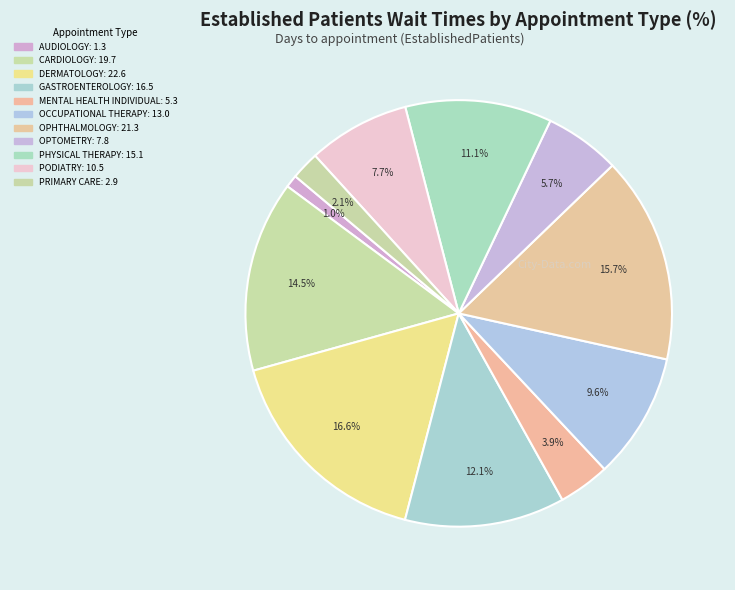

Count the number of slices in the pie.

11